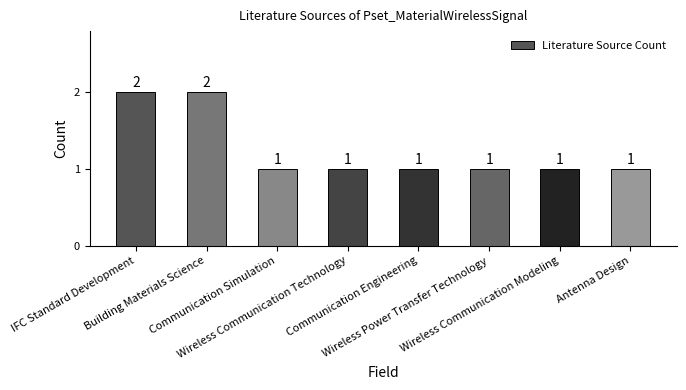

Count the number of values greater than 1.

2